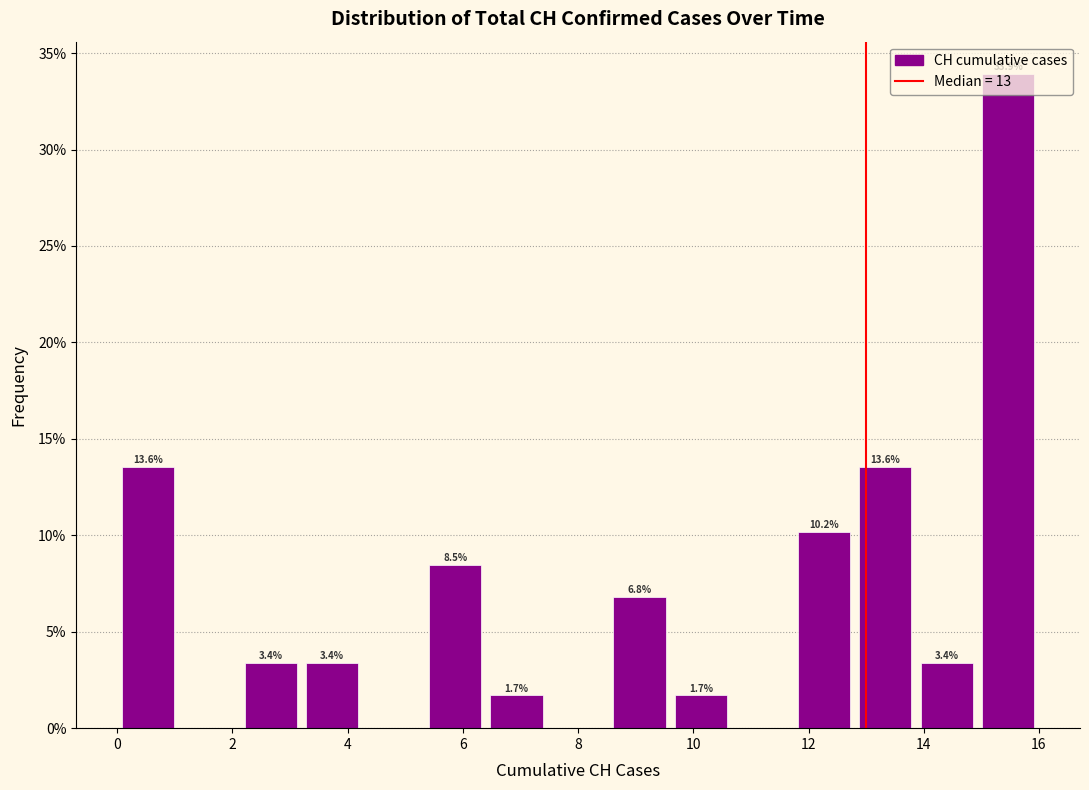

Which range on the x-axis has the tallest bar?

15.0 to 16.0